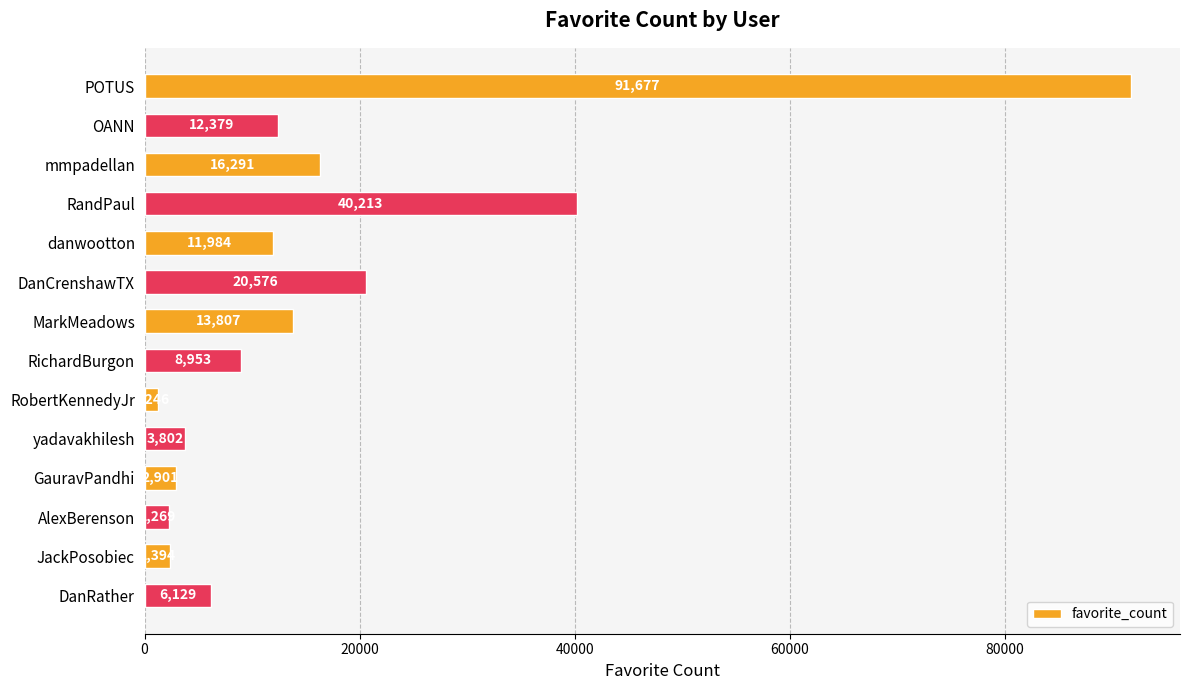

How many data points are less than 11984?

7